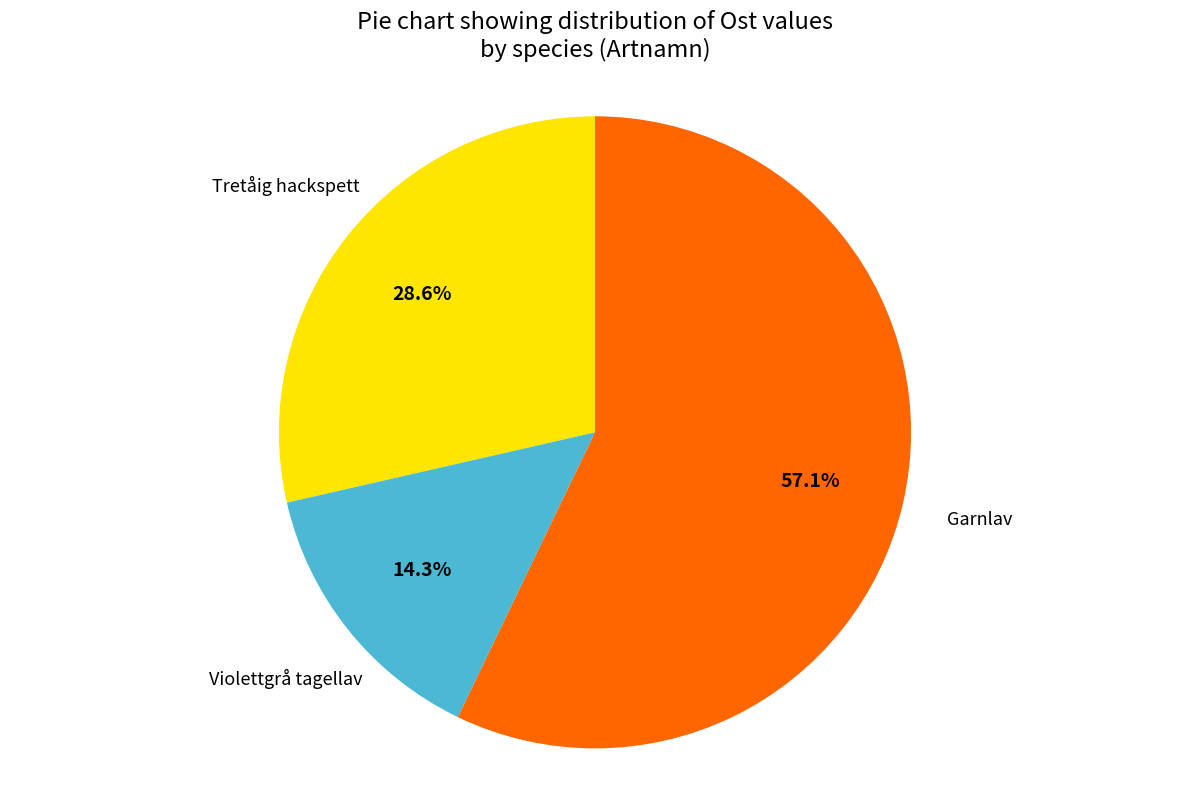

Does Violettgrå tagellav represent more than half of the total?

No